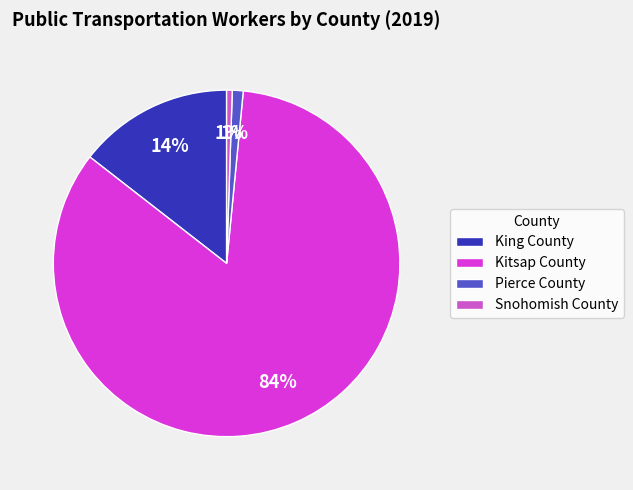

Is there a majority slice in this chart?

Yes